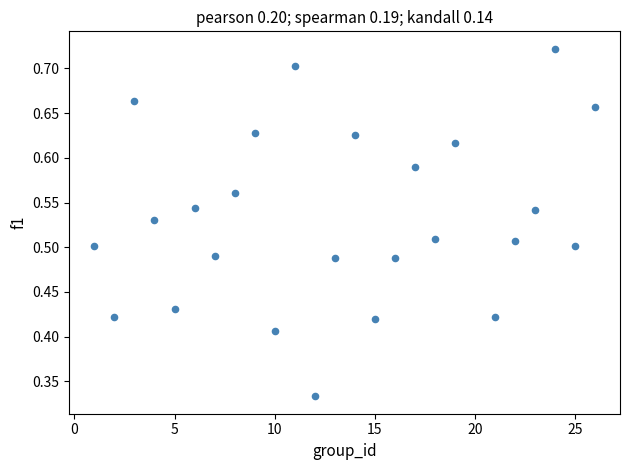

What is the range of X values (max minus min)?

25.0